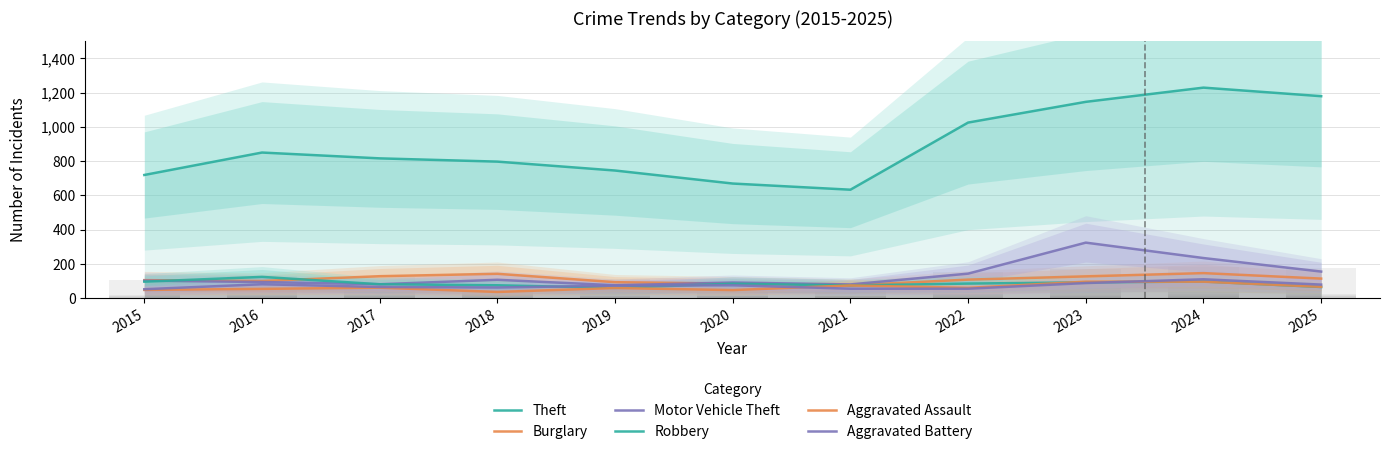

The value of Burglary at 2025 is 186. True or false?

False